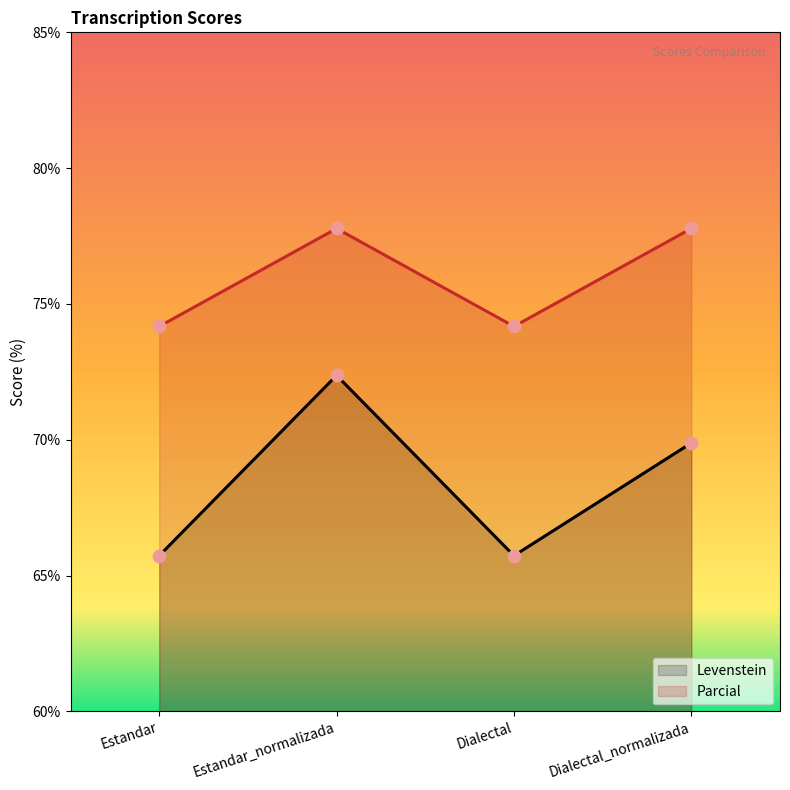

Which series has the largest total across all categories?

Parcial